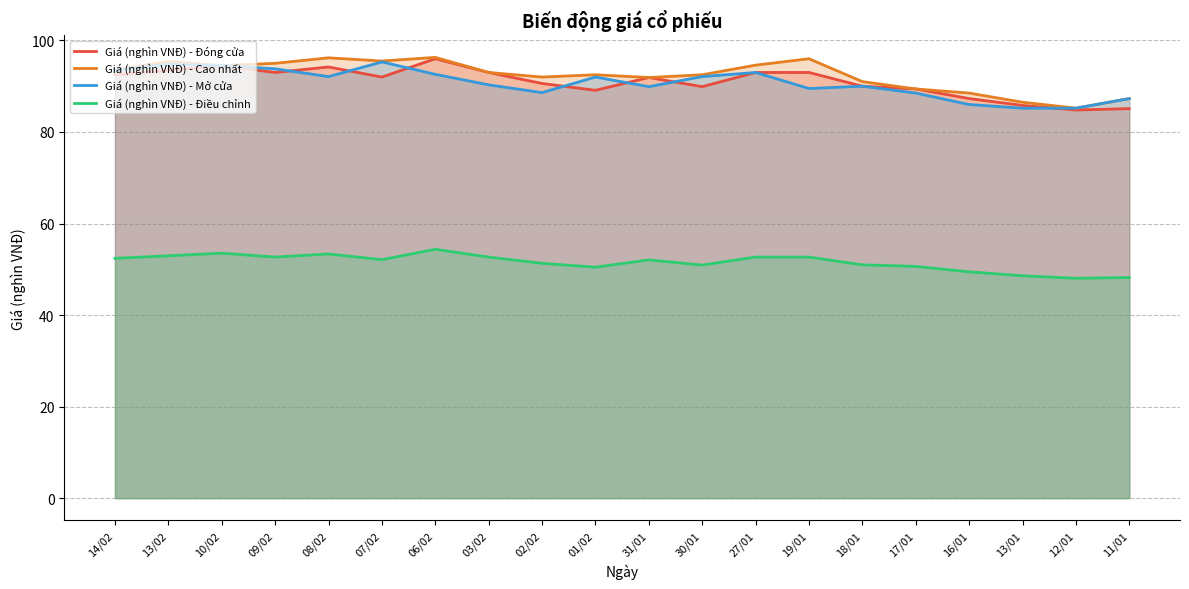

Between 06/02 and 16/01, which series saw the biggest shift?

Giá (nghìn VNĐ) - Đóng cửa